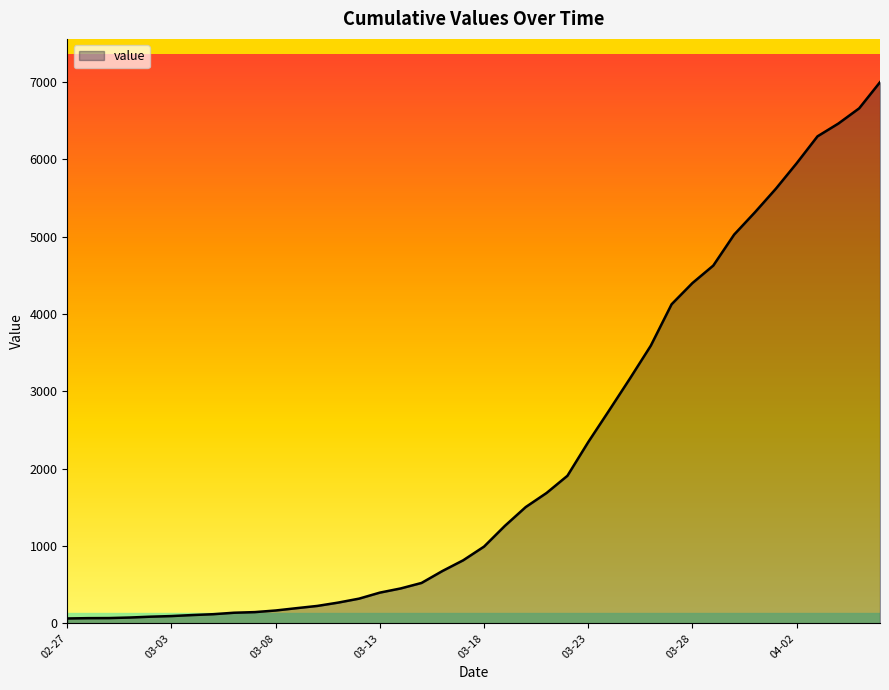

What is the maximum value shown in the chart?

6995